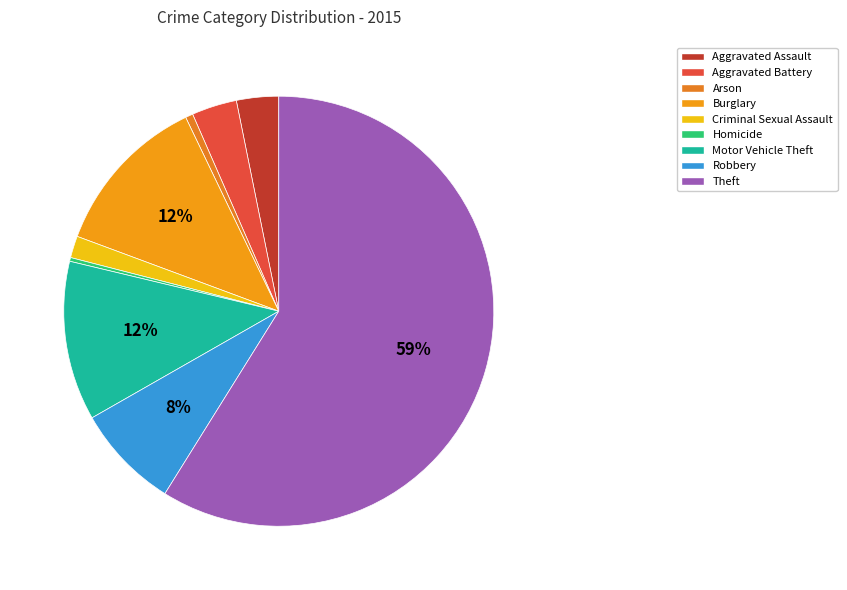

Do Aggravated Assault and Burglary together represent more than half of the pie?

No